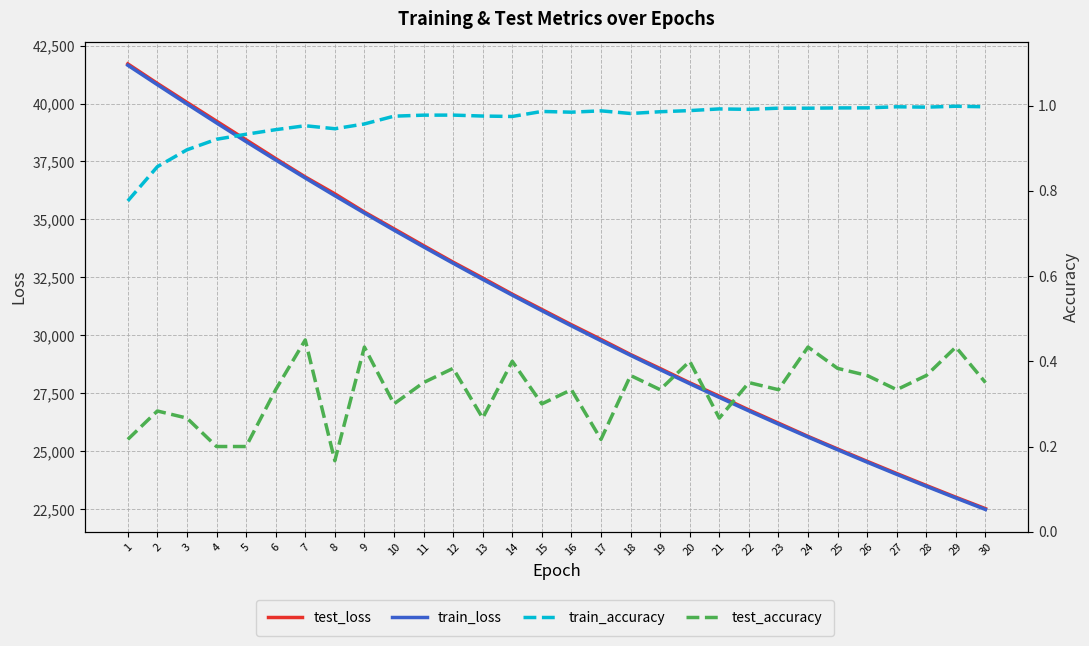

What is the total value across all series at 16?

60881.3